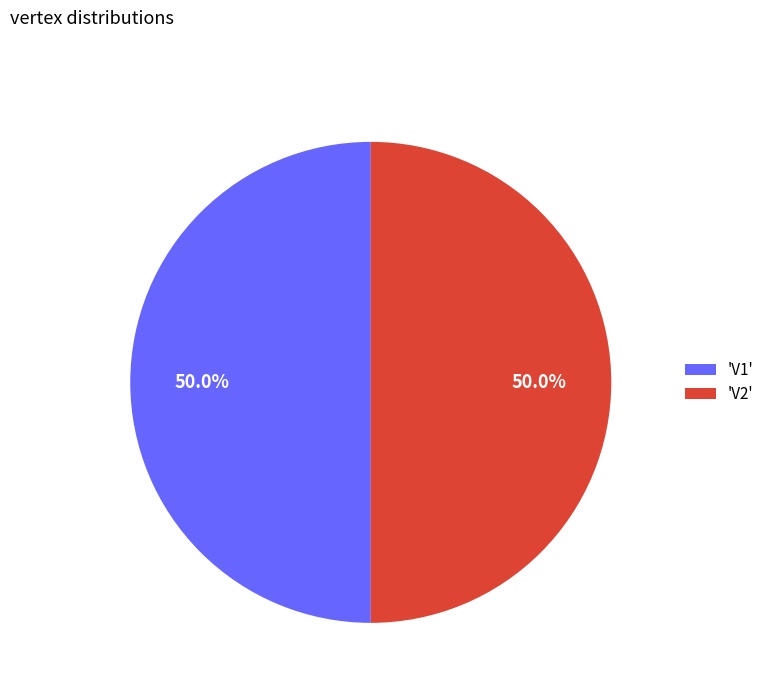

What is the ratio of the value at 'V2' to the value at 'V1'?

1.0